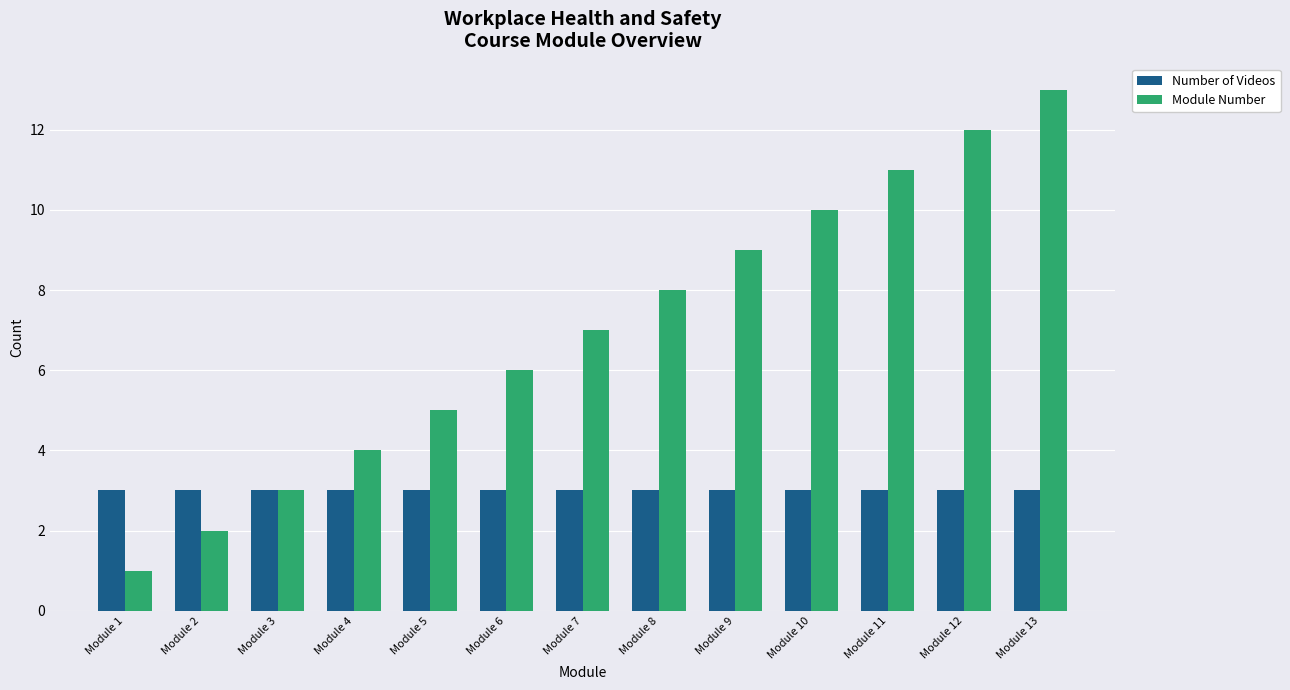

Which category has the lowest value across all series?

Module 1